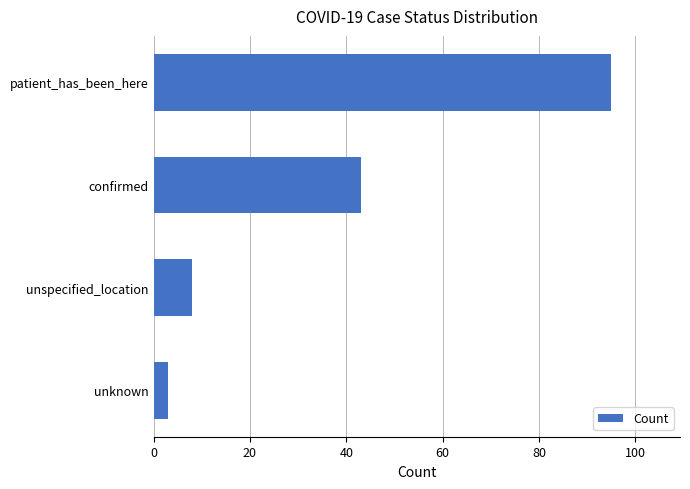

What is the label of the 3rd bar from the bottom?

confirmed